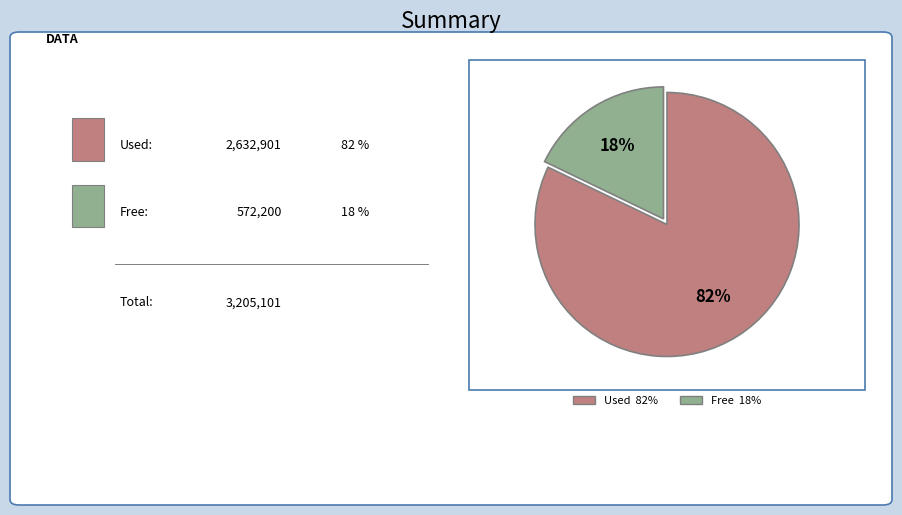

To the nearest percent, what is the difference between the largest and smallest slice percentages?

64%